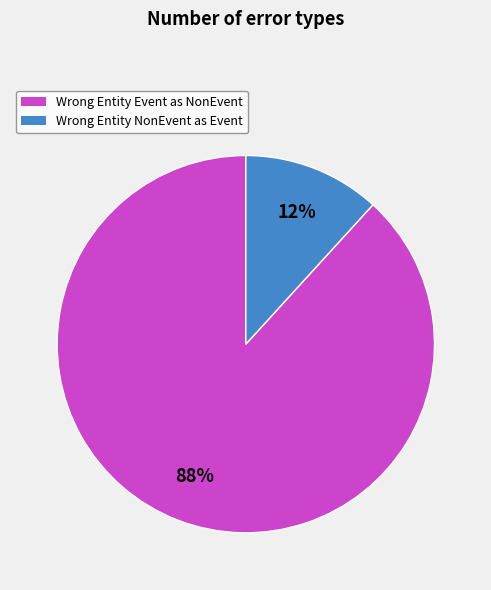

Which slice is the largest?

Wrong Entity Event as NonEvent